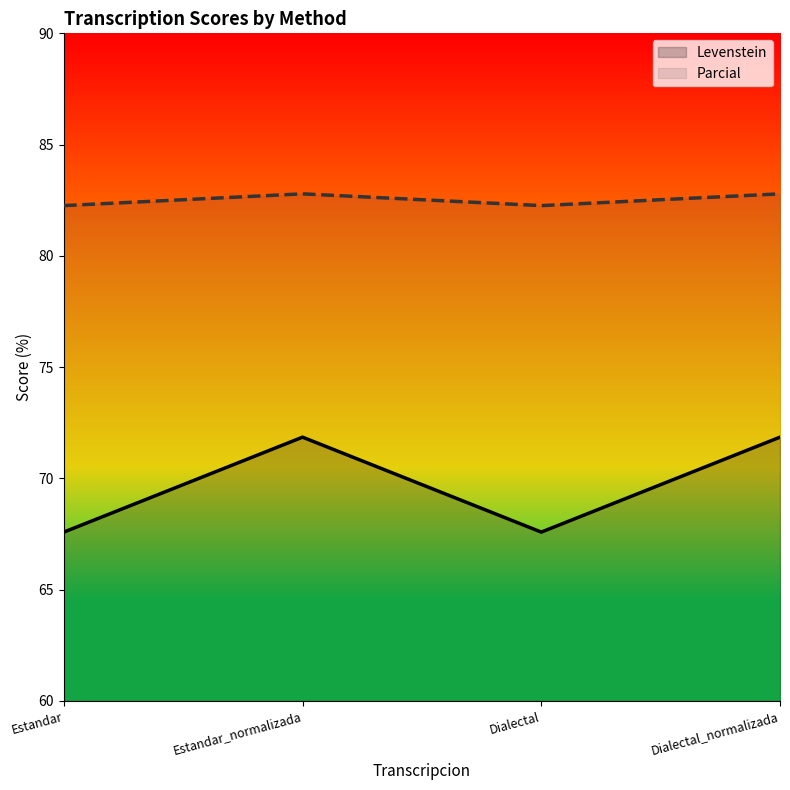

At which label does Parcial reach its minimum?

Estandar